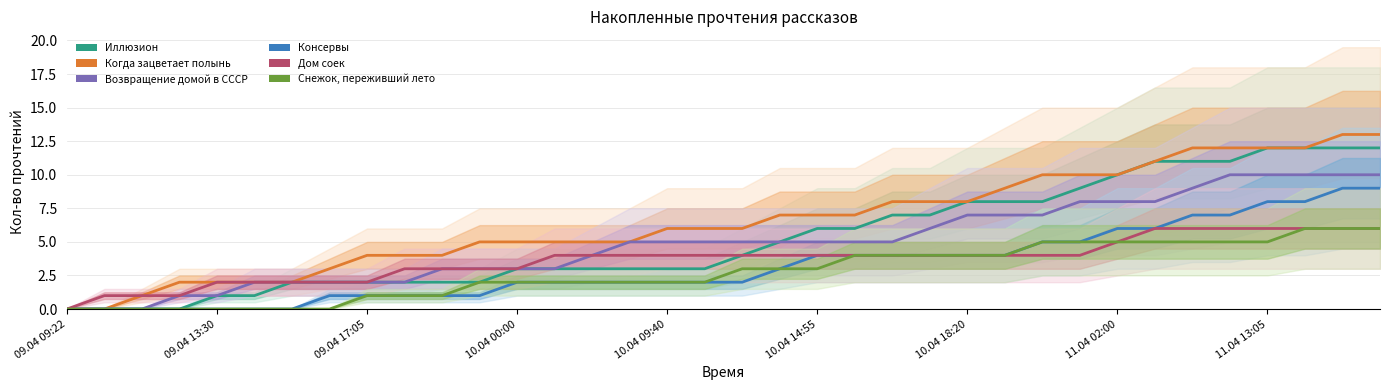

Is this an area chart (filled region under the line)?

No